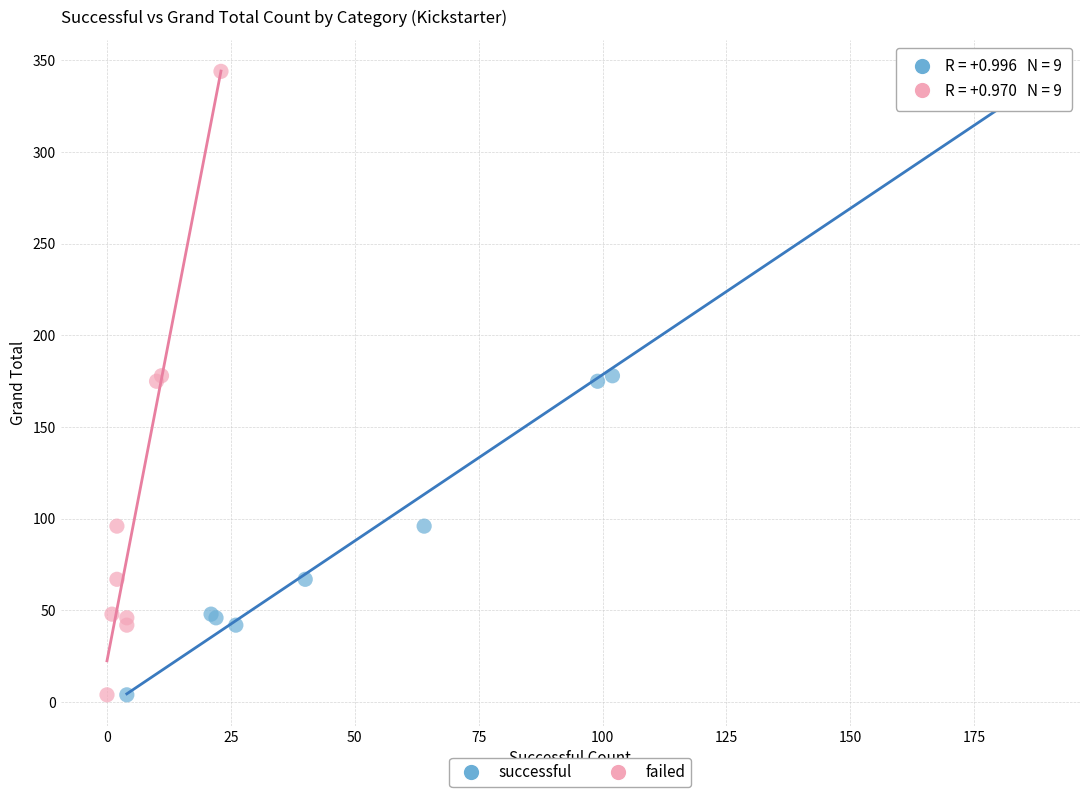

What are all the series names shown in the legend?

successful, failed